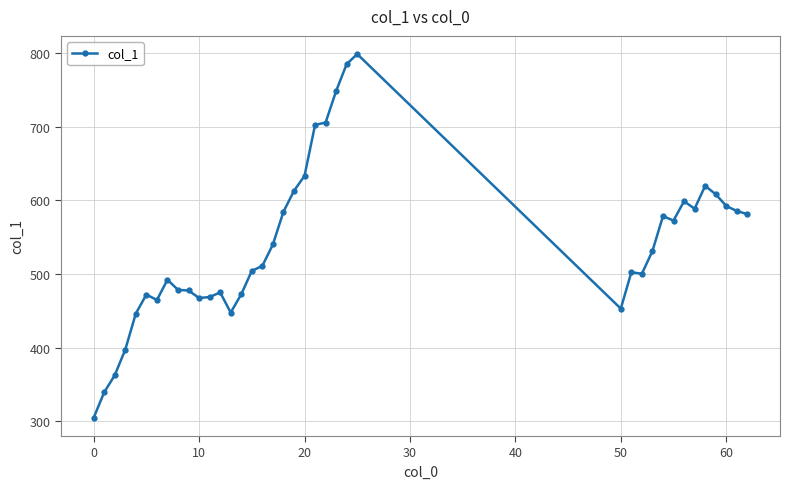

What is the value of the 3rd point from the left?

362.3